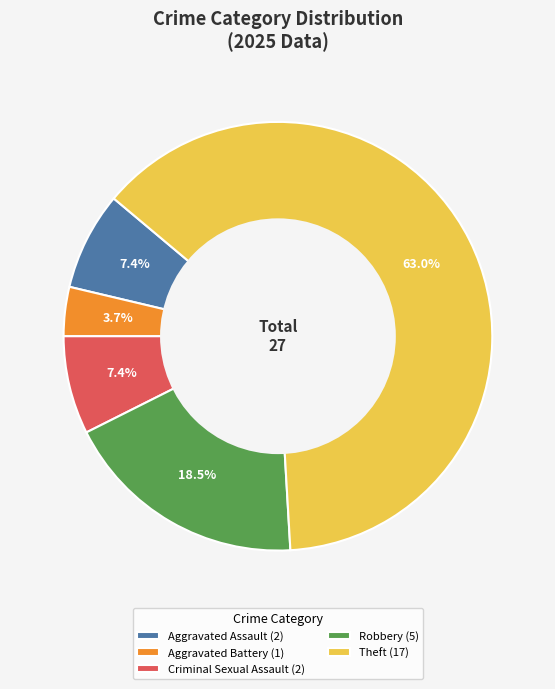

To the nearest percent, what is the average slice percentage?

20%